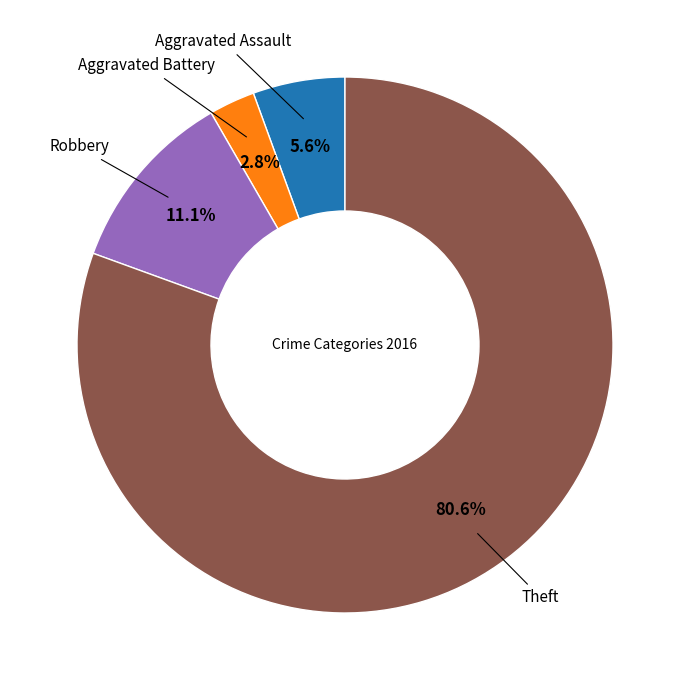

Does any single category account for the majority?

Yes